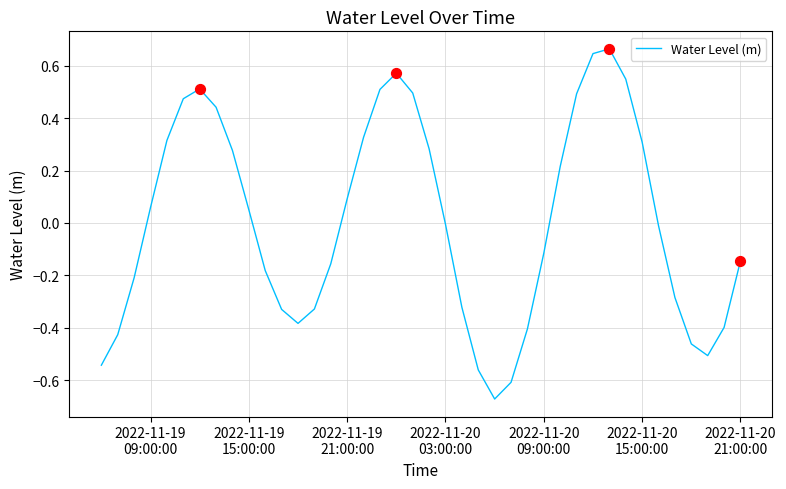

What is the difference between the maximum and minimum values?

1.3